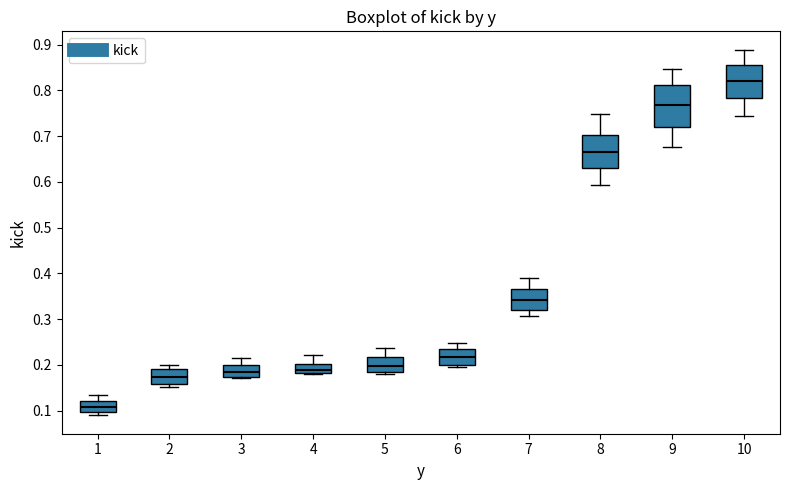

Reading left to right, read every box against the y-axis: the position of its median line, the range the box covers, and the ends of its whiskers. The values are not printed on the chart, so give them approximately, as read against the axis.

1: median 0.11, box 0.10 to 0.12, whiskers 0.09 to 0.13
2: median 0.17, box 0.16 to 0.19, whiskers 0.15 to 0.20
3: median 0.18, box 0.17 to 0.20, whiskers 0.17 to 0.21
4: median 0.19, box 0.18 to 0.20, whiskers 0.18 to 0.22
5: median 0.20, box 0.18 to 0.22, whiskers 0.18 to 0.24
6: median 0.22, box 0.20 to 0.24, whiskers 0.20 (just below the box's lower edge) to 0.25
7: median 0.34, box 0.32 to 0.37, whiskers 0.31 to 0.39
8: median 0.67, box 0.63 to 0.70, whiskers 0.59 to 0.75
9: median 0.77, box 0.72 to 0.81, whiskers 0.68 to 0.85
10: median 0.82, box 0.78 to 0.86, whiskers 0.74 to 0.89